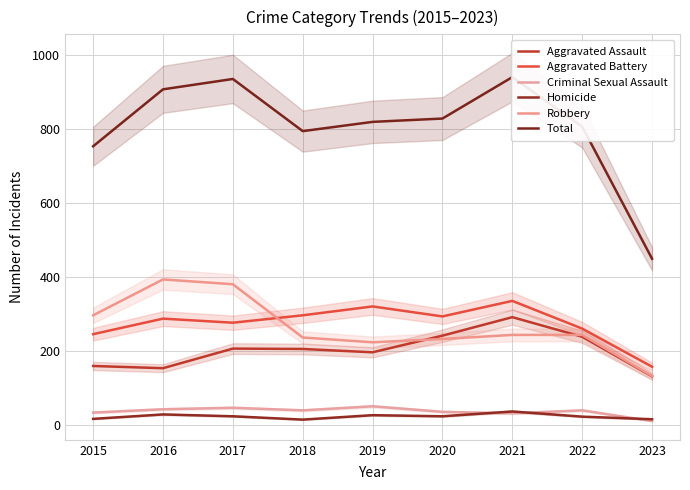

What is the sum of all Robbery values?

2387